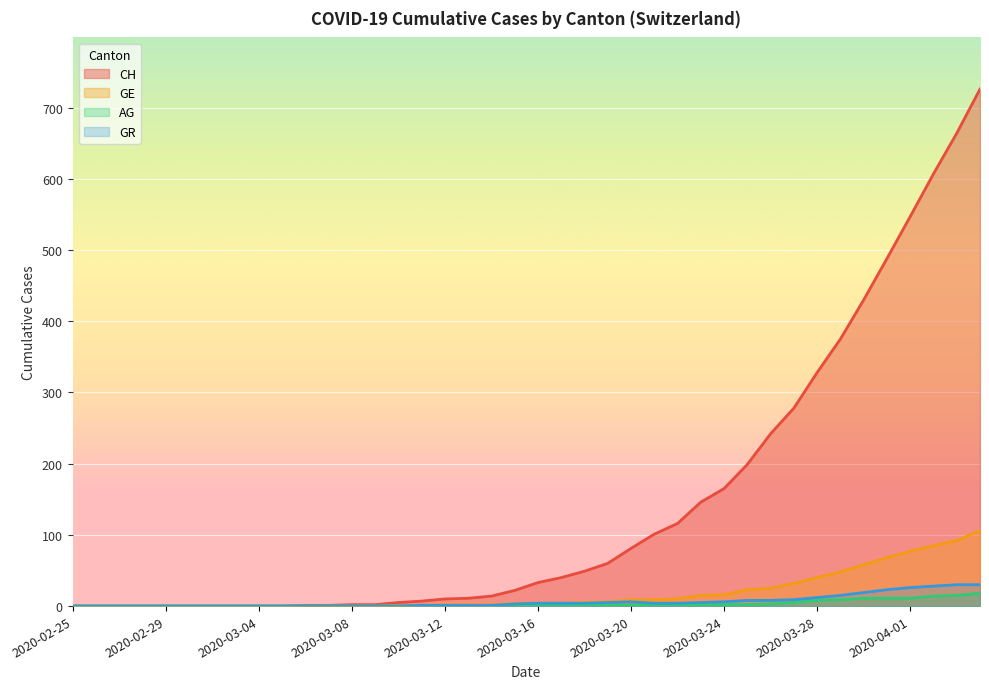

What is the difference between the maximum and minimum values in the GR series?

30